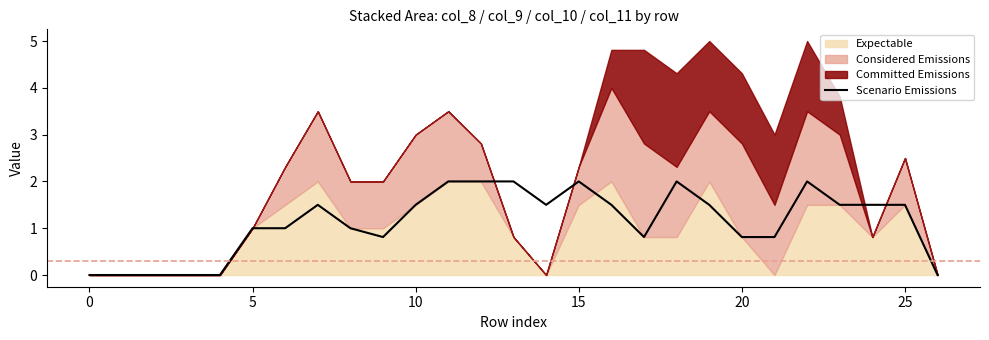

Approximately how many times larger is the value at 12 compared to 16?

1.3